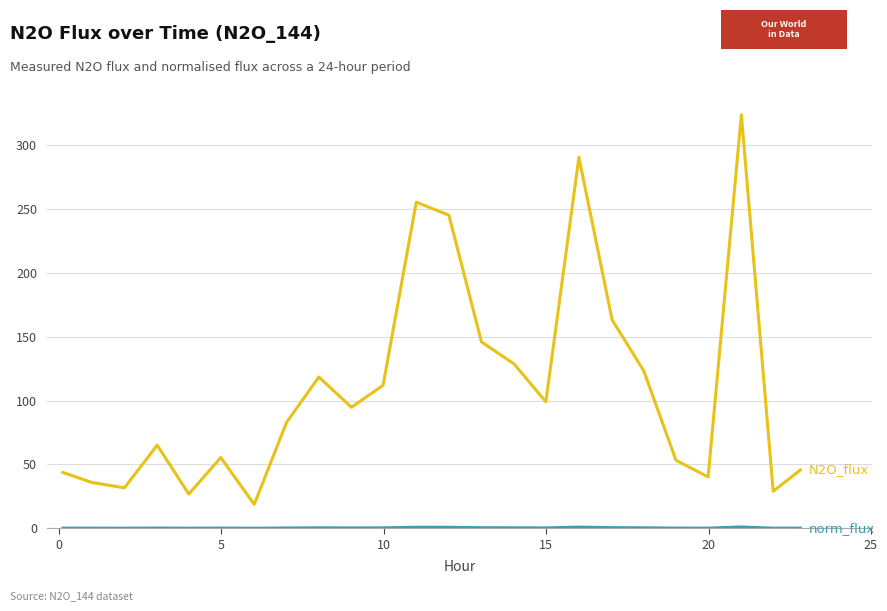

Does the chart have visible grid lines?

Yes